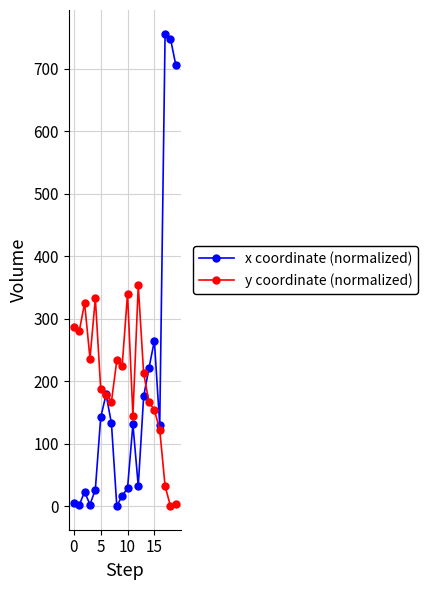

Which series has the widest spread of values?

x coordinate (normalized)